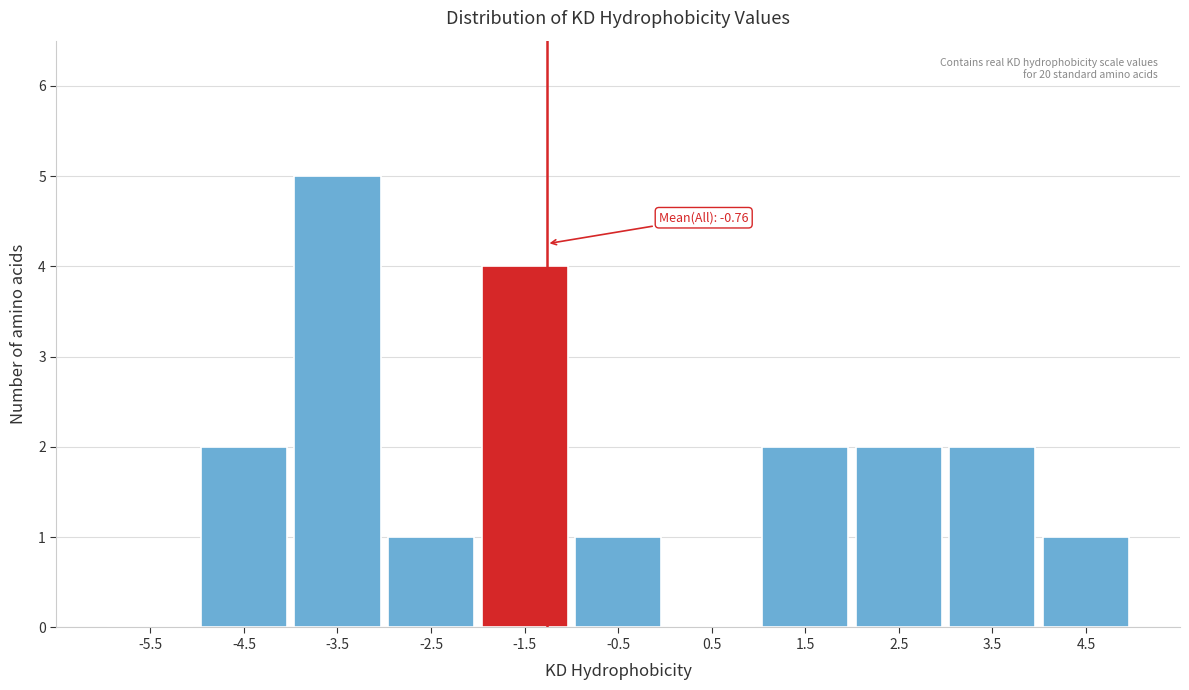

Reading right to left, list all the values displayed in this chart.

4.5=1	3.5=2	2.5=2	1.5=2	0.5=0	-0.5=1	-1.5=4	-2.5=1	-3.5=5	-4.5=2	-5.5=0